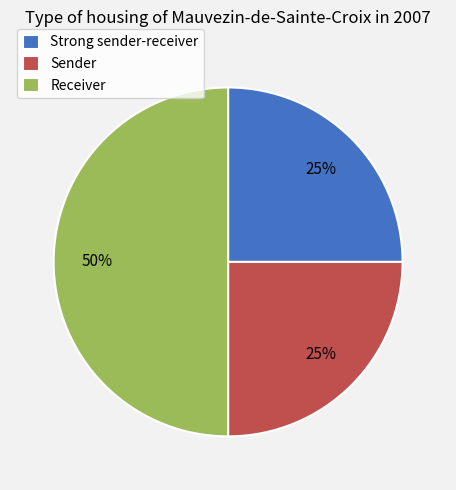

How many segments does this pie chart have?

3